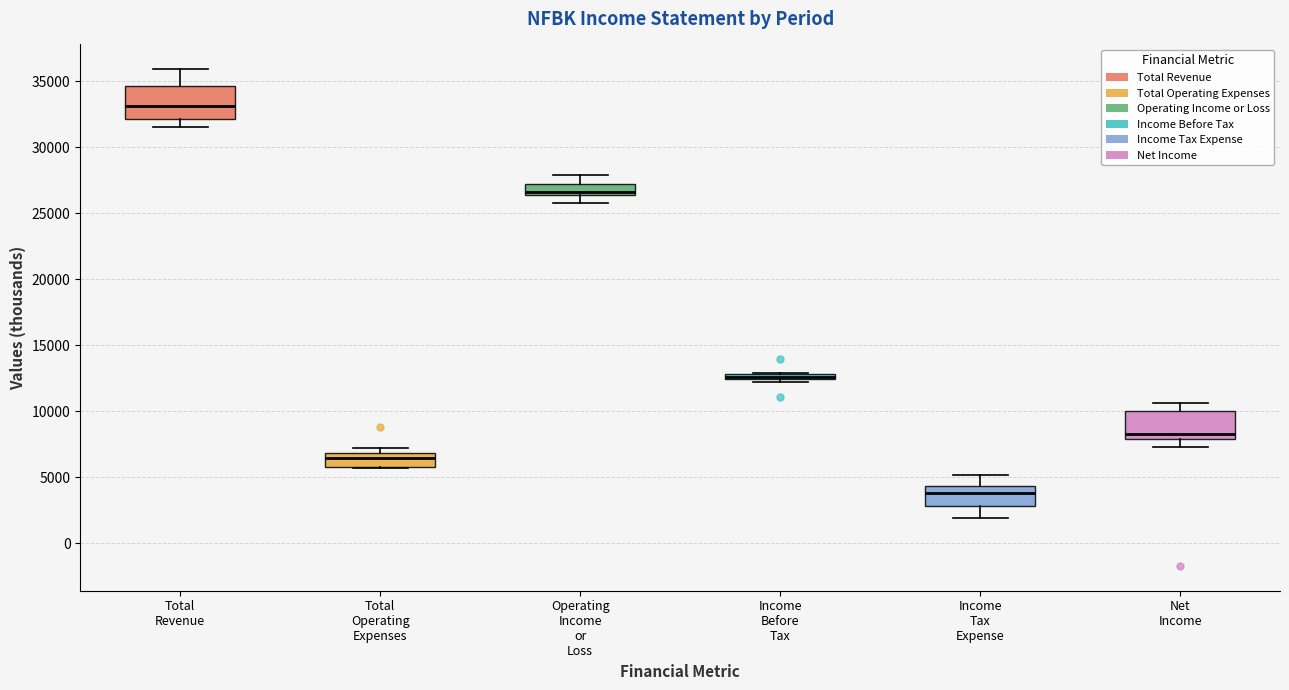

Where does the lower whisker of the box for Net Income end on the y-axis? The values are not printed on the chart, so give them approximately, as read against the axis.

7500